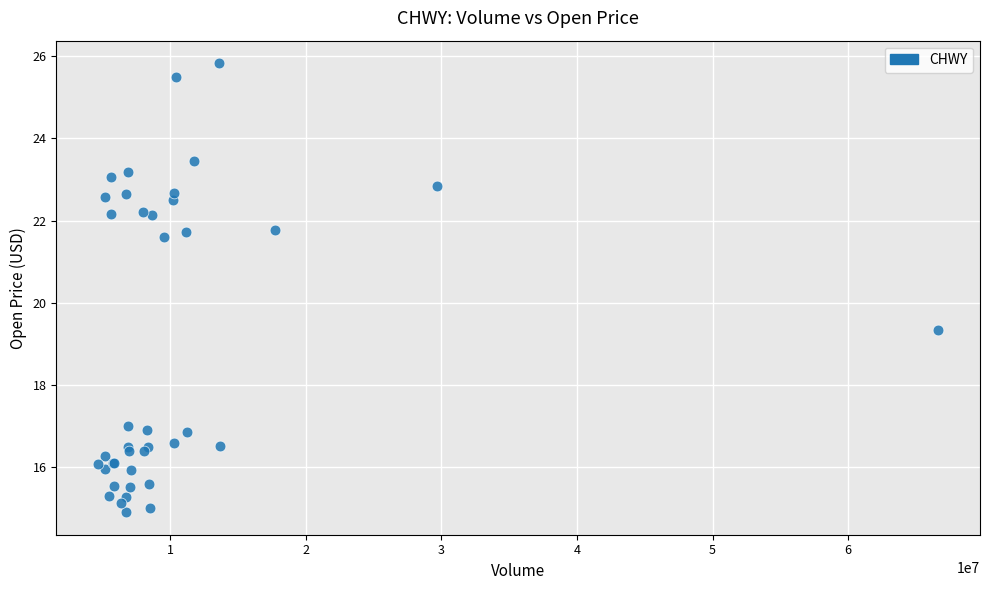

What Y value in the scatter plot is closest to 20?

19.3